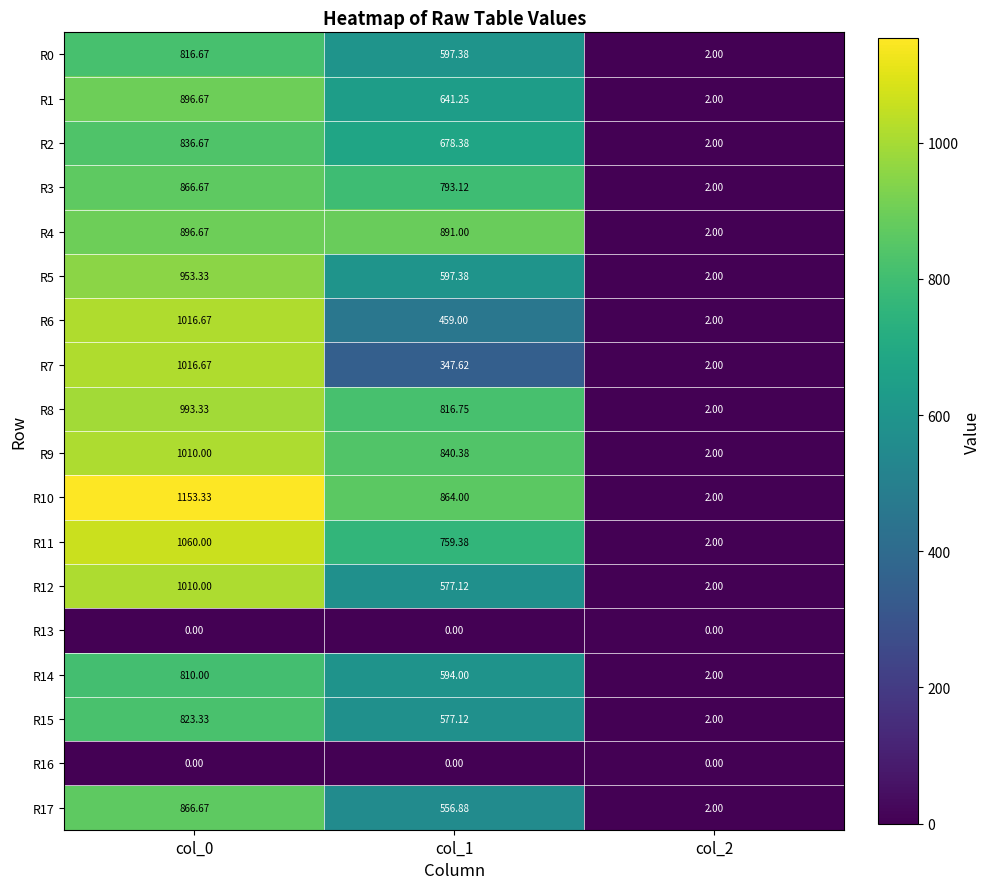

What is the greatest value displayed?

1153.3